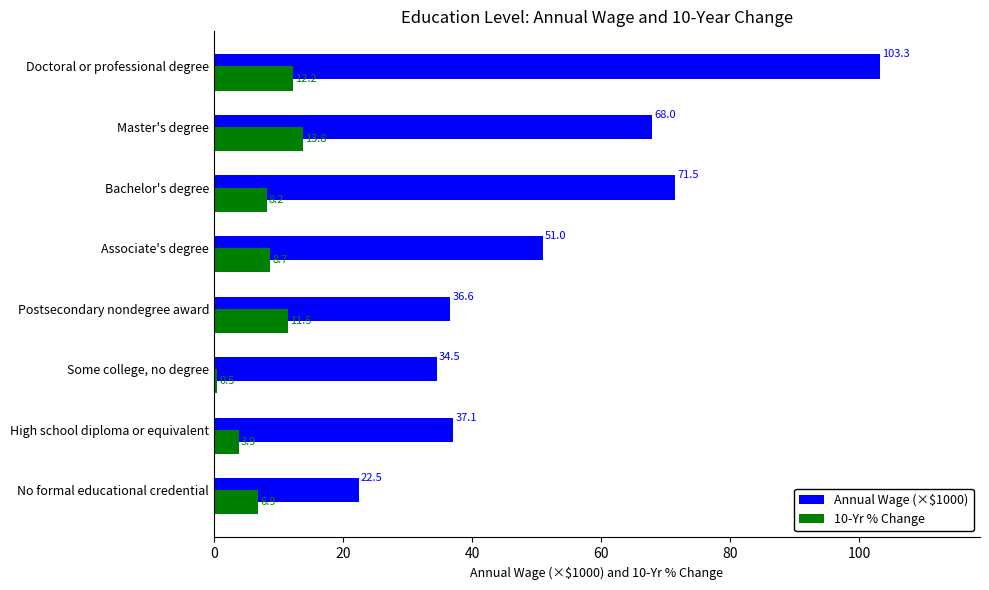

Is the value of 10-Yr % Change at No formal educational credential greater than the value of Annual Wage (×$1000) at Postsecondary nondegree award?

No